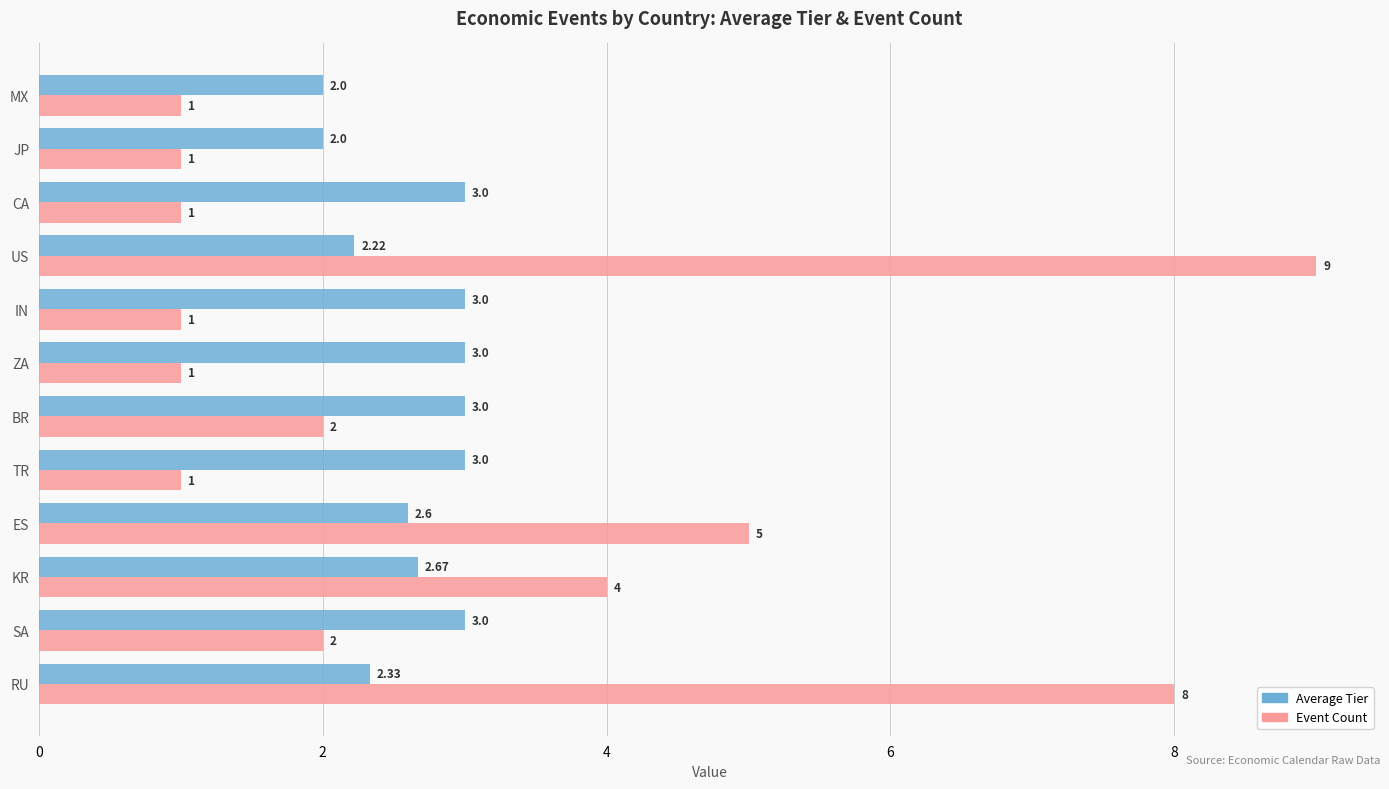

What is the sum of all Event Count values?

36.0